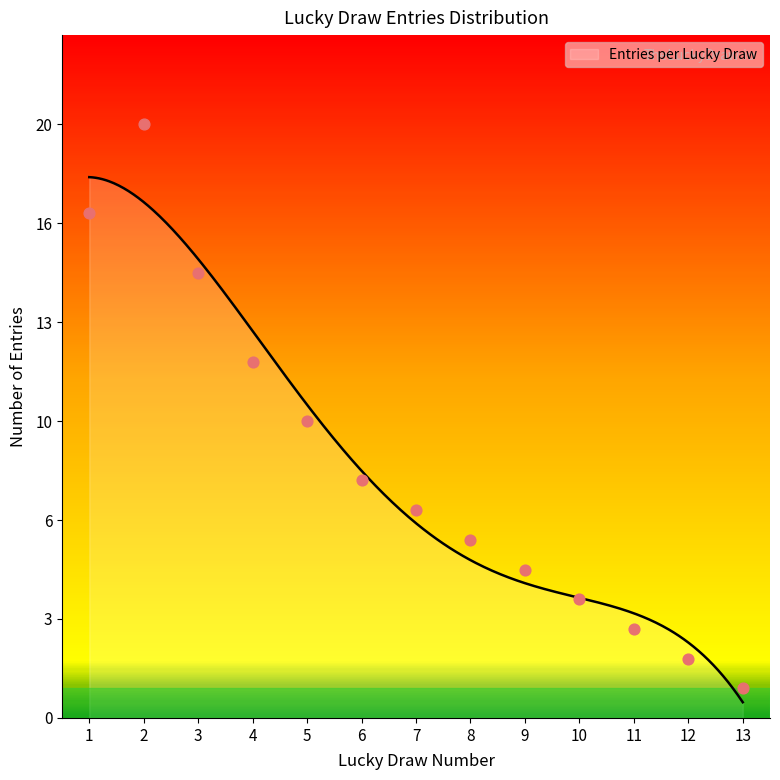

Between 3 and 9, which is larger?

3